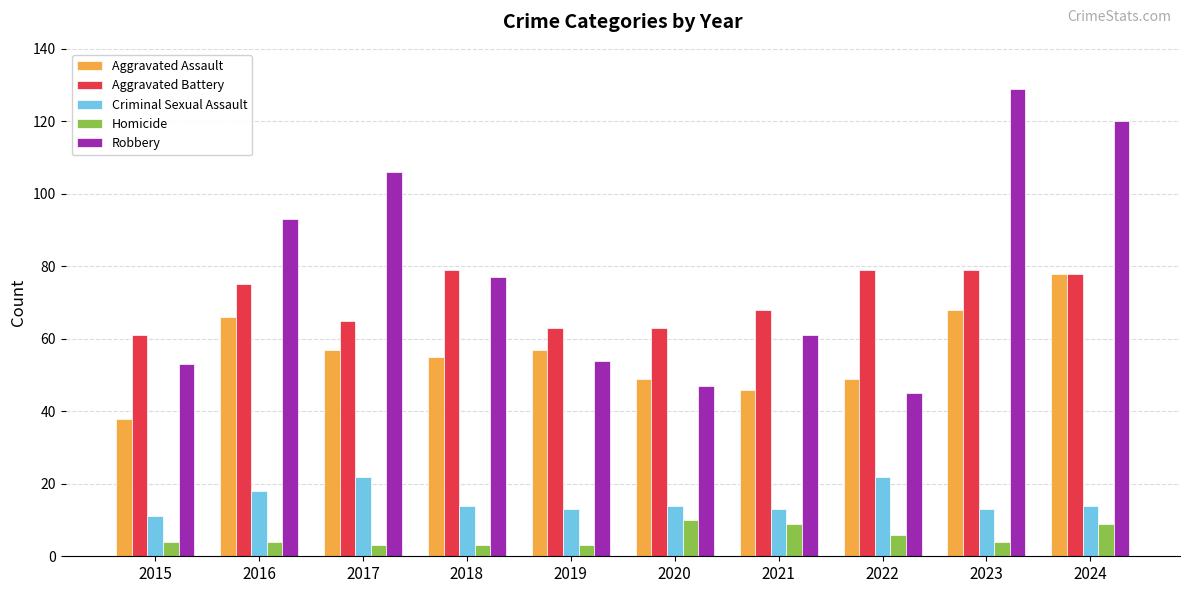

Rank the series at 2016 from lowest to highest value.

Homicide, Criminal Sexual Assault, Aggravated Assault, Aggravated Battery, Robbery